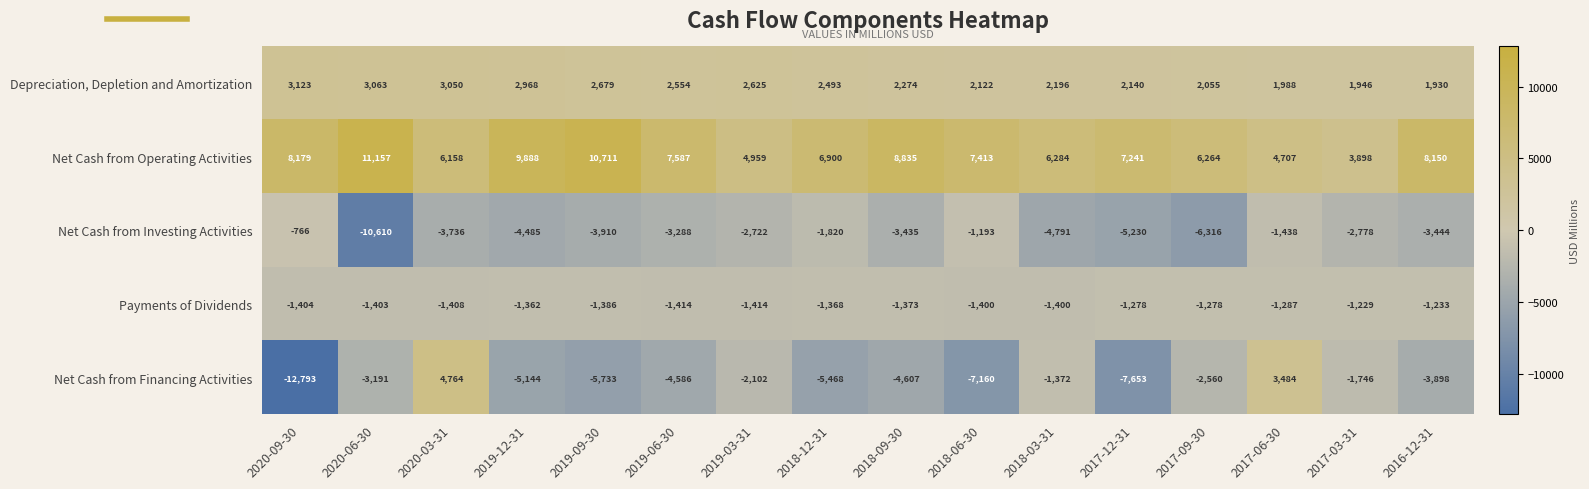

Rank the series by their maximum value, from lowest to highest.

Payments of Dividends, Net Cash from Investing Activities, Depreciation, Depletion and Amortization, Net Cash from Financing Activities, Net Cash from Operating Activities